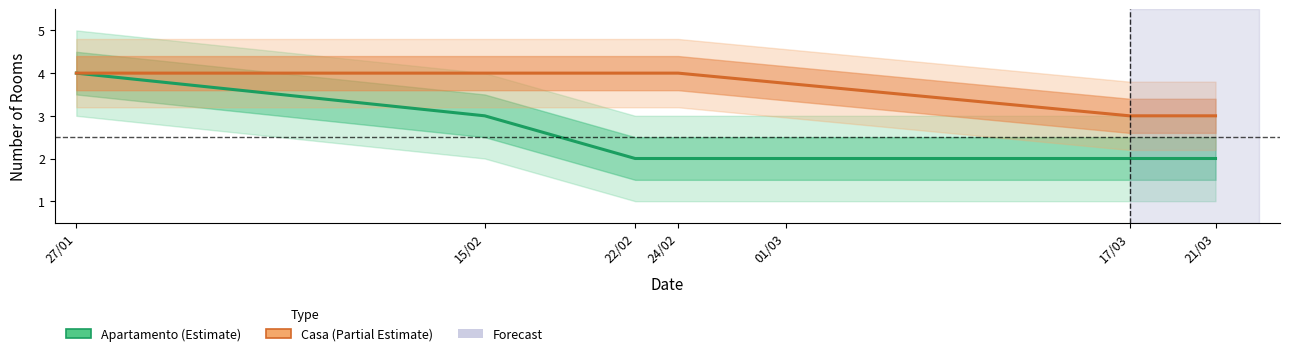

True or false: Casa (Partial Estimate) has a value of 4.0 at 15/02.

True